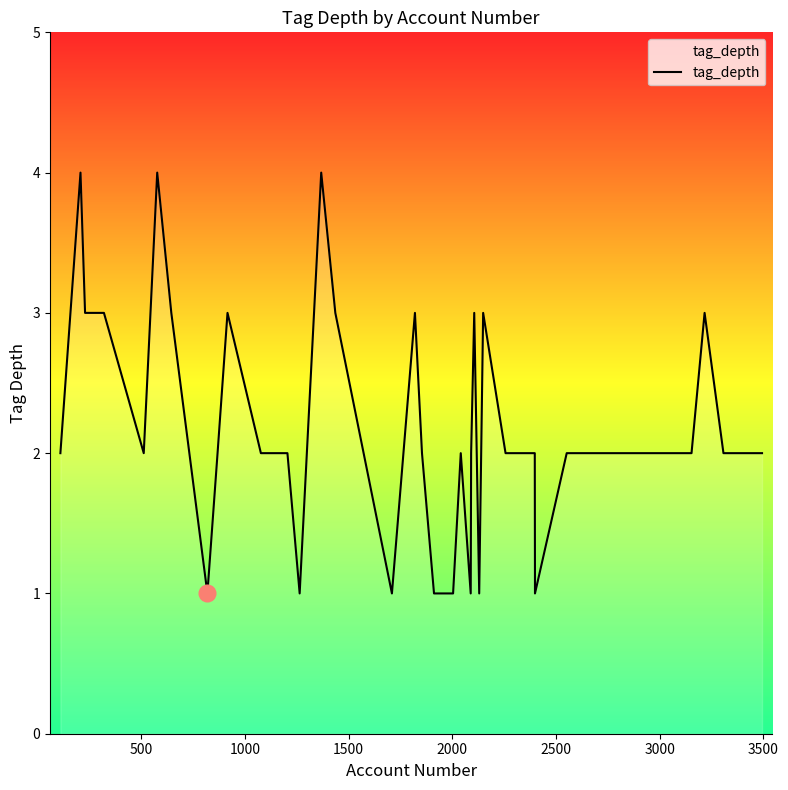

How many lines are shown in the chart?

1